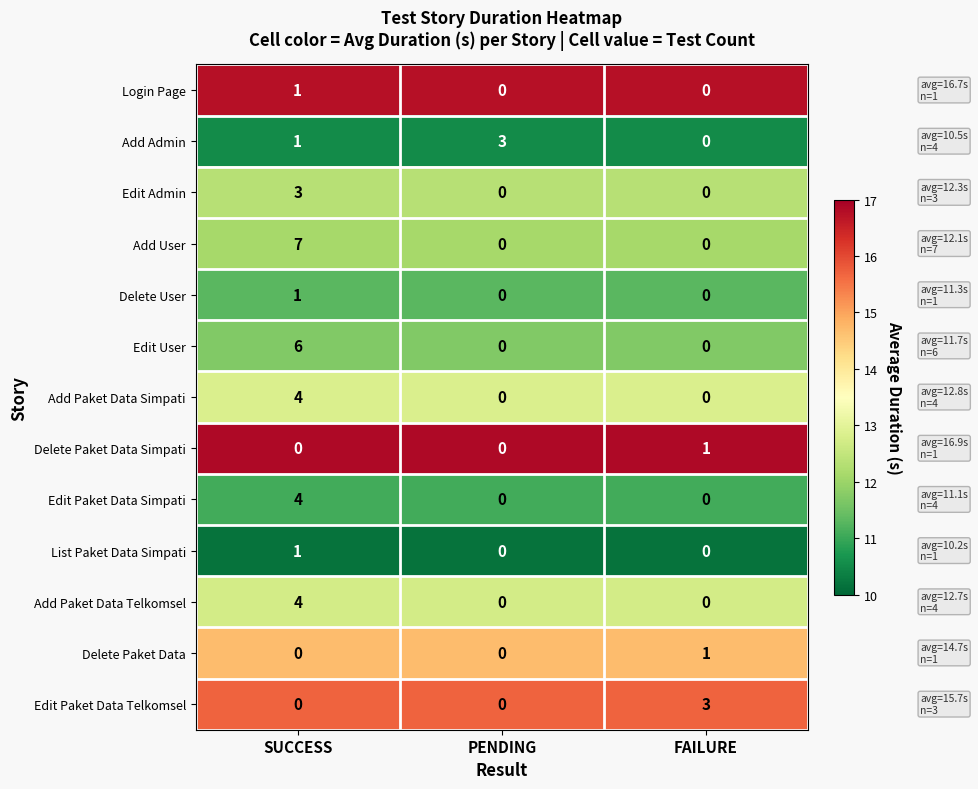

The value of Edit Admin at PENDING is 2. True or false?

False